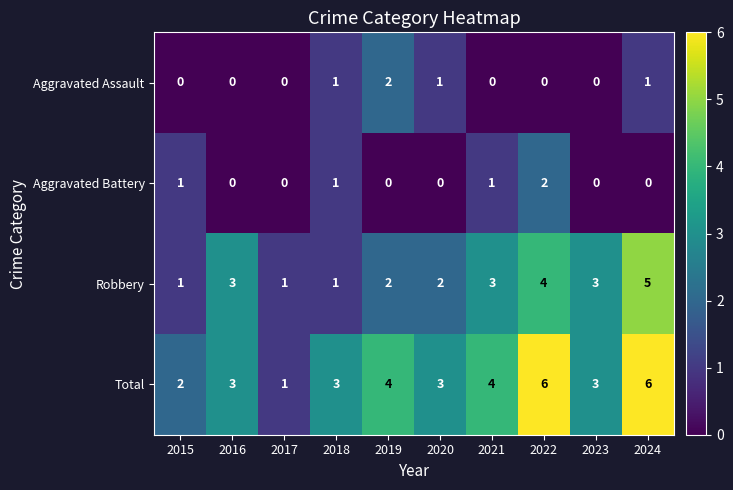

The Aggravated Battery series shows 0 at 2024. True or false?

True